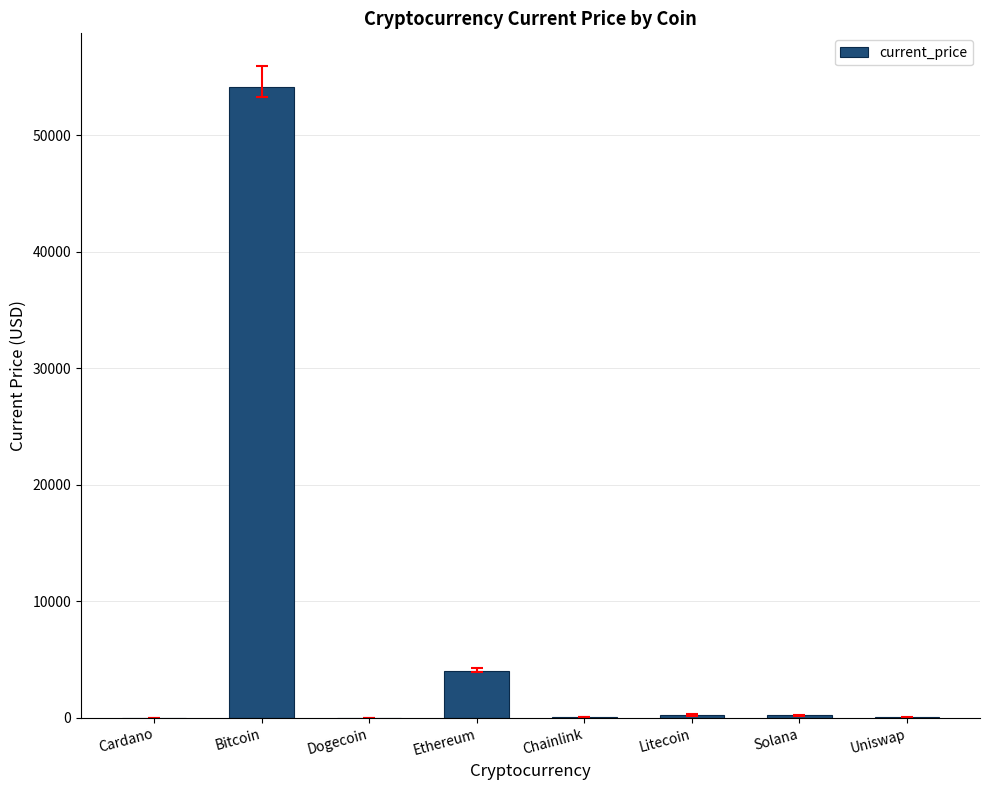

How many distinct data groups are displayed?

1